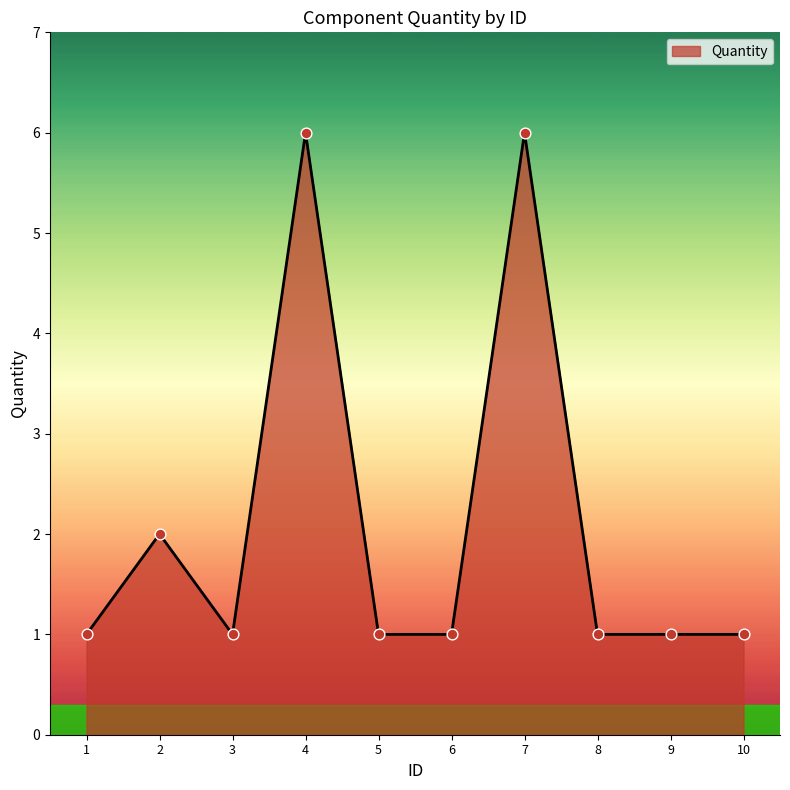

Approximately how many times larger is the value at 4 compared to 6?

6.0